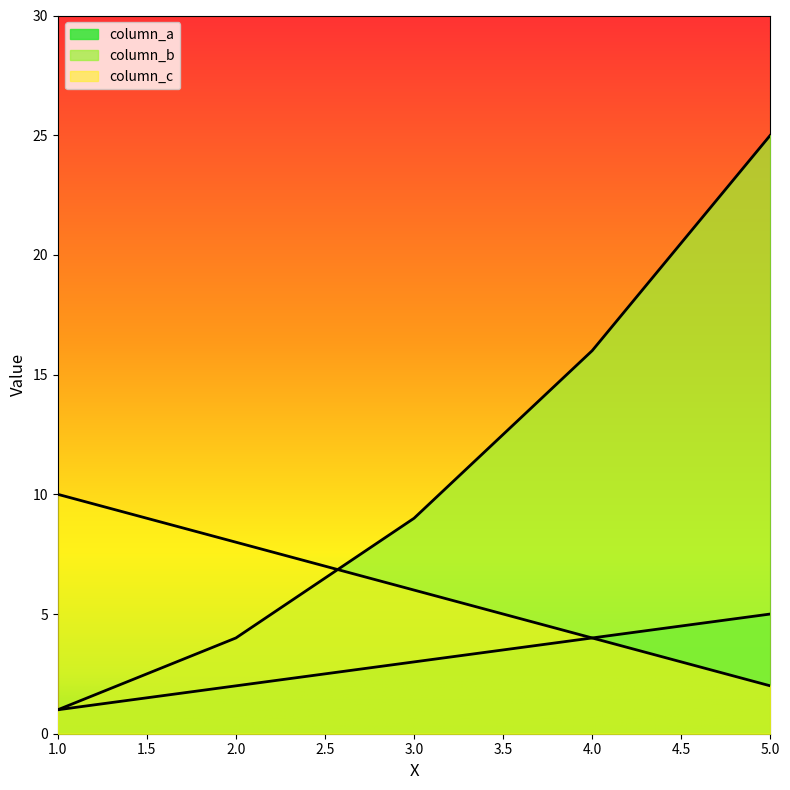

What are all the series names shown in the legend?

column_a, column_b, column_c